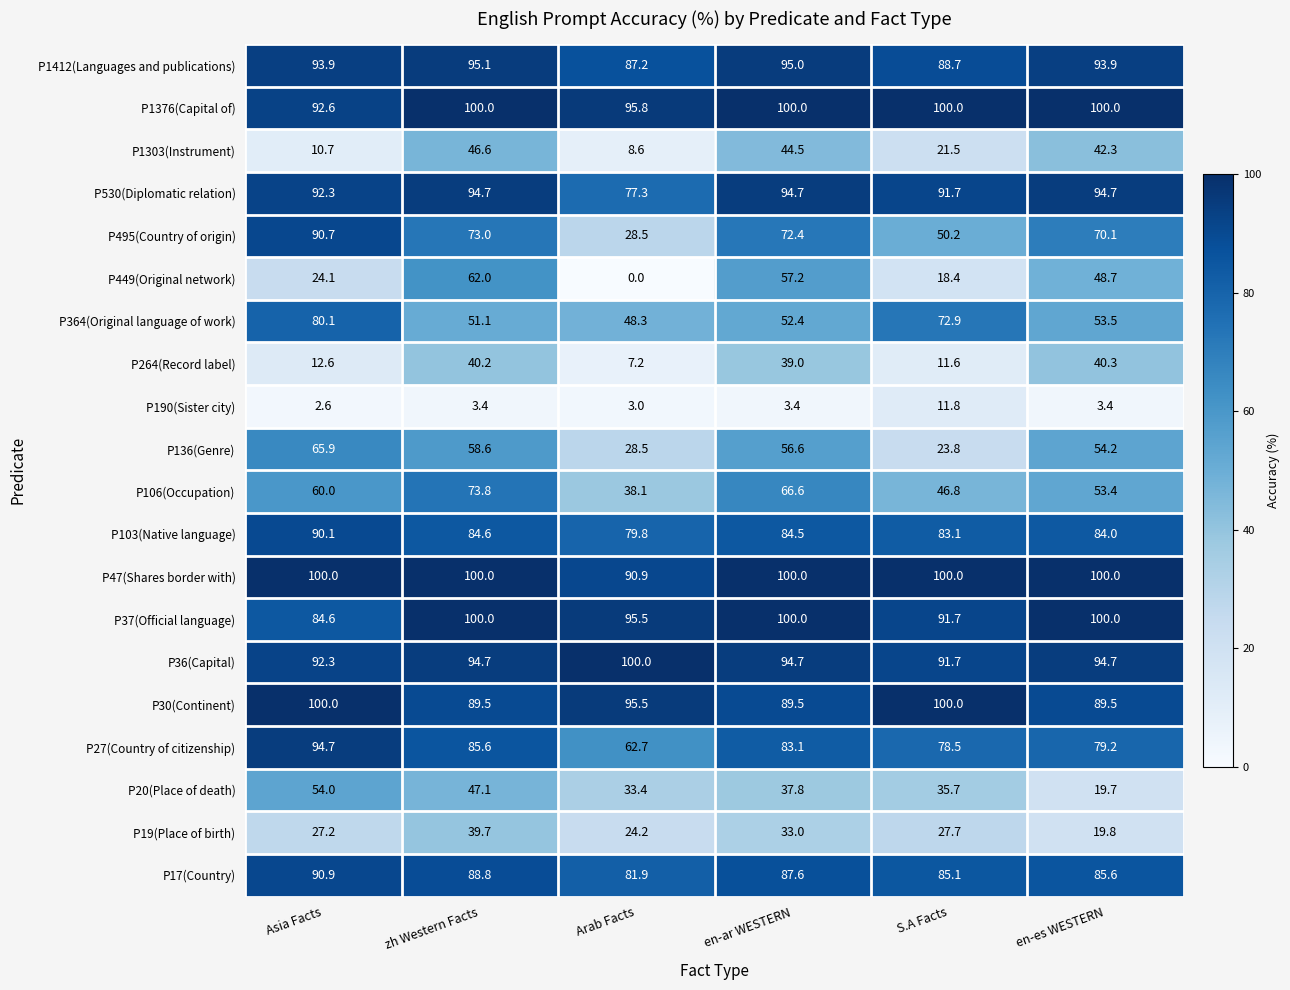

How many distinct data groups are displayed?

20